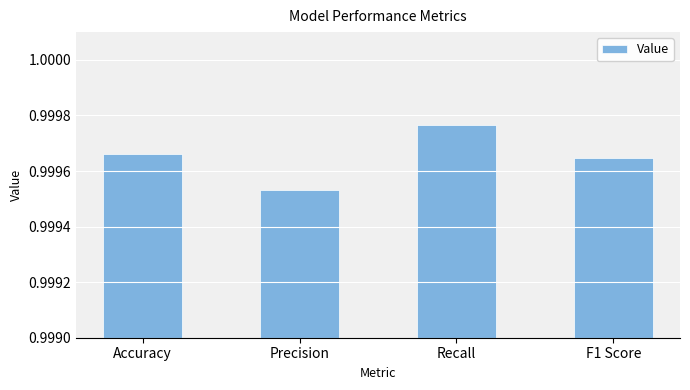

What is the label of the 4th bar from the left?

F1 Score